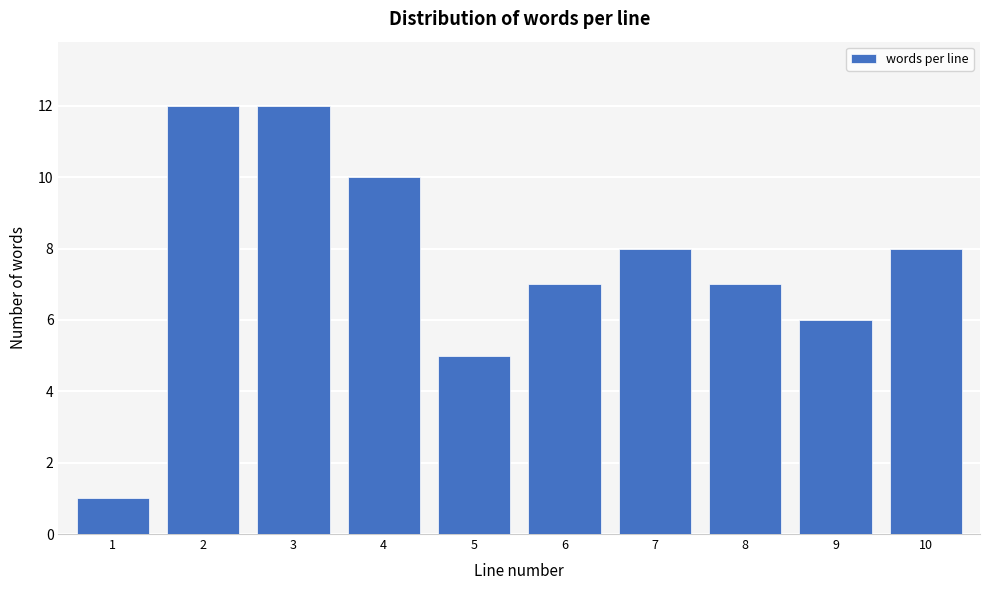

Reading left to right, extract all data points from this chart.

1=1	2=12	3=12	4=10	5=5	6=7	7=8	8=7	9=6	10=8